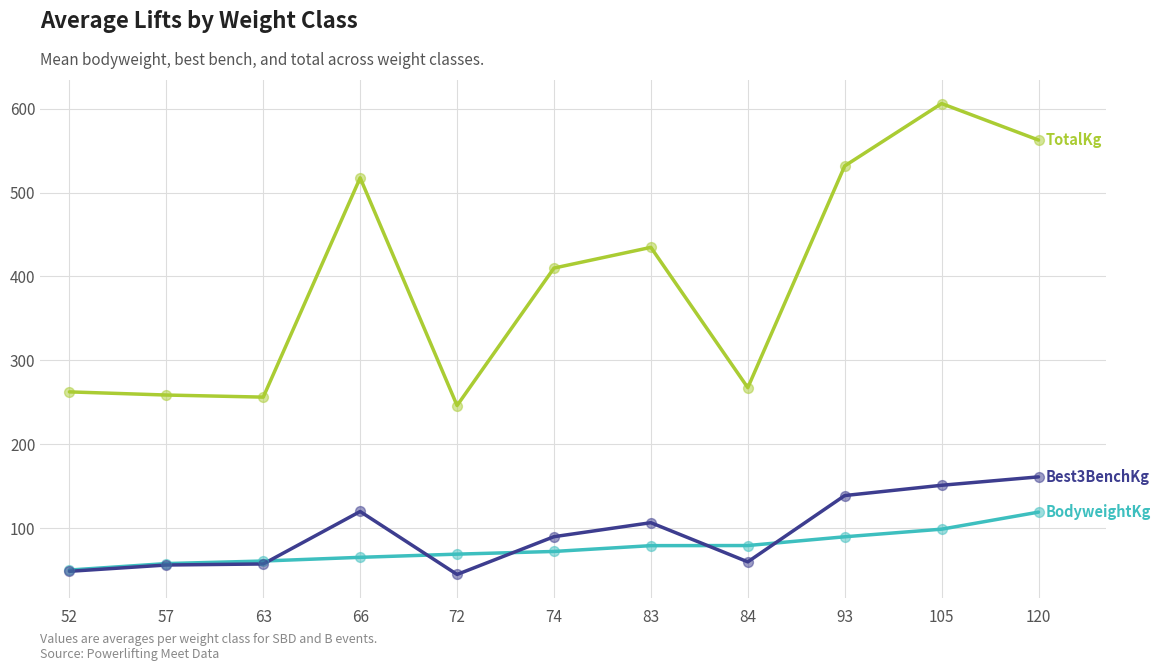

What is the difference between the highest and lowest values at 84?

207.5